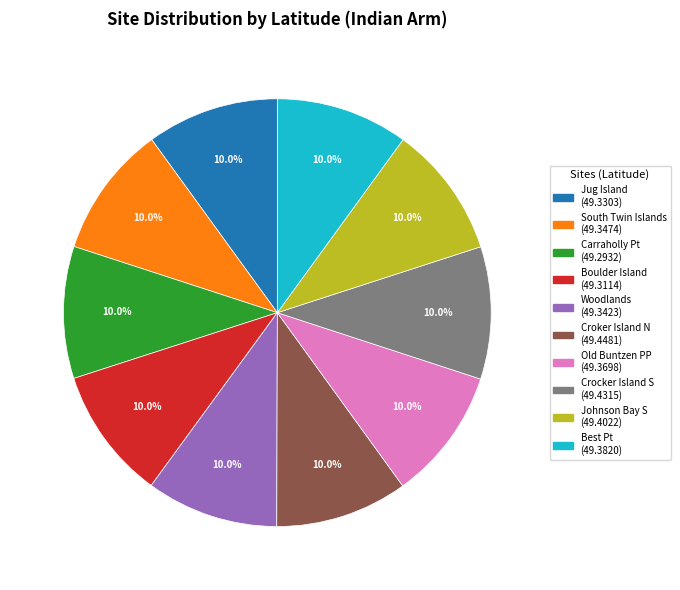

Is there any slice that represents more than half of the pie?

No